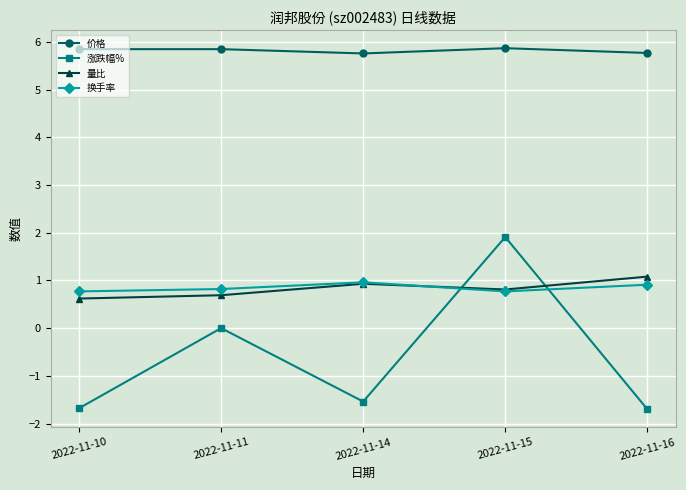

Does the chart display data point markers on the line(s)?

Yes